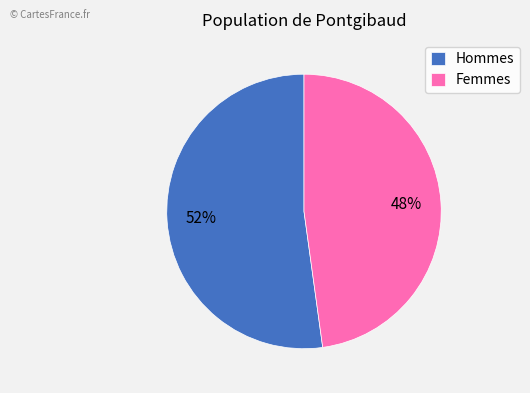

What is the smallest slice in the pie chart?

Femmes